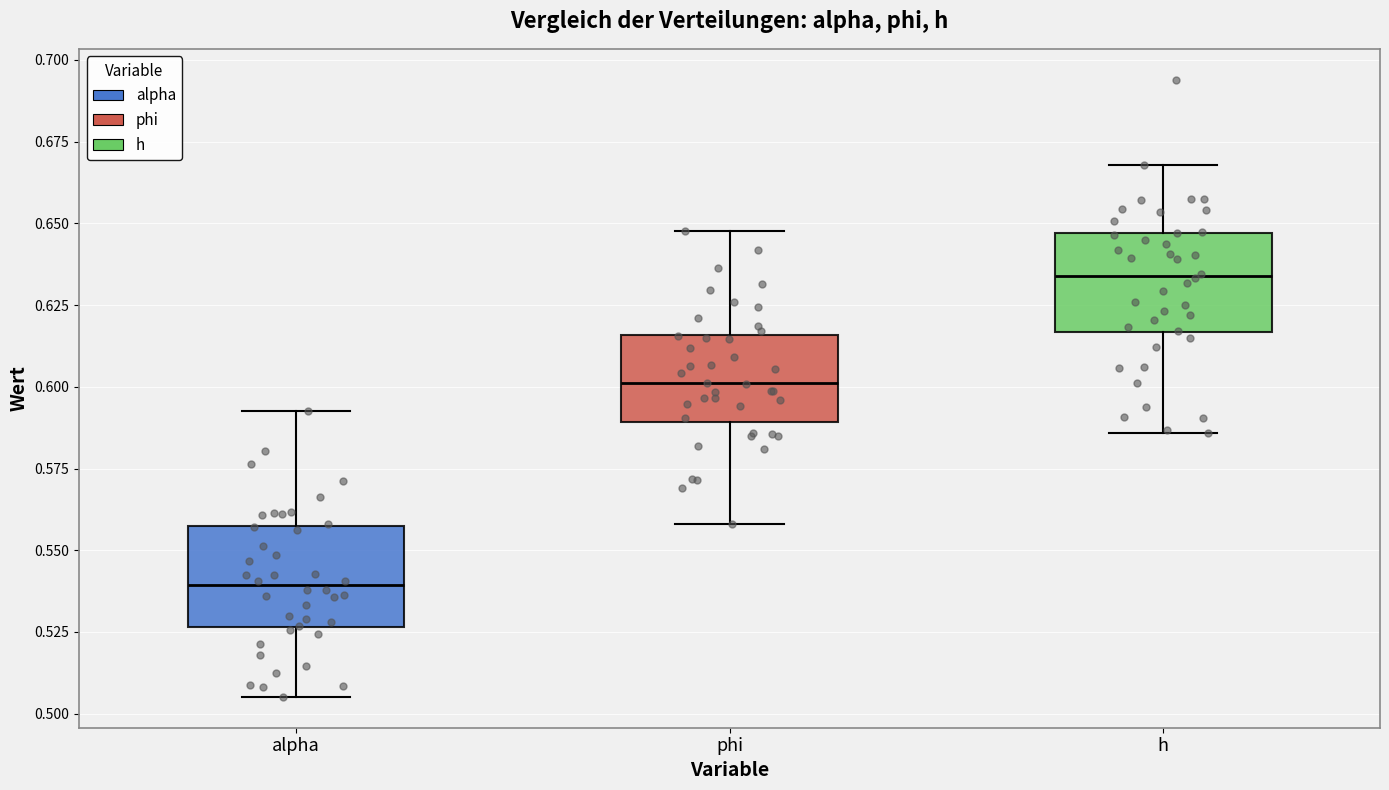

Reading left to right, read every box against the y-axis: the position of its median line, the range the box covers, and the ends of its whiskers. The values are not printed on the chart, so give them approximately, as read against the axis.

alpha: median 0.540, box 0.525 to 0.555, whiskers 0.505 to 0.595
phi: median 0.600, box 0.590 to 0.615, whiskers 0.560 to 0.650
h: median 0.635, box 0.615 to 0.645, whiskers 0.585 to 0.670